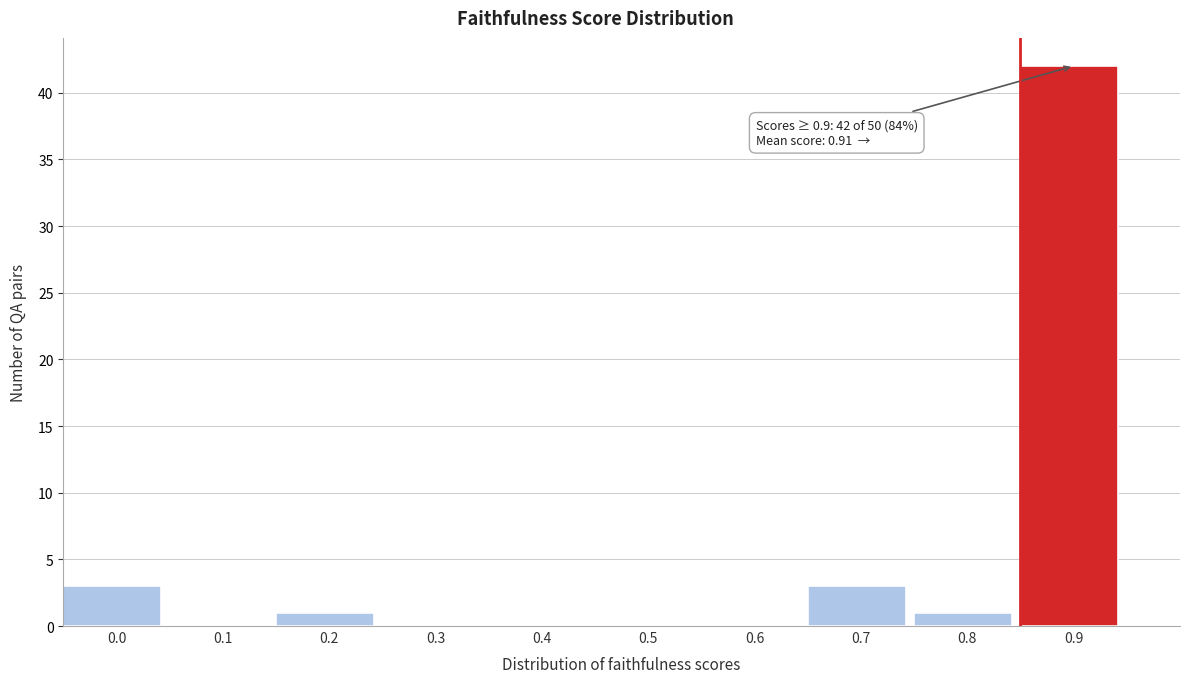

What is the change in value from 0.1 to 0.9?

+42